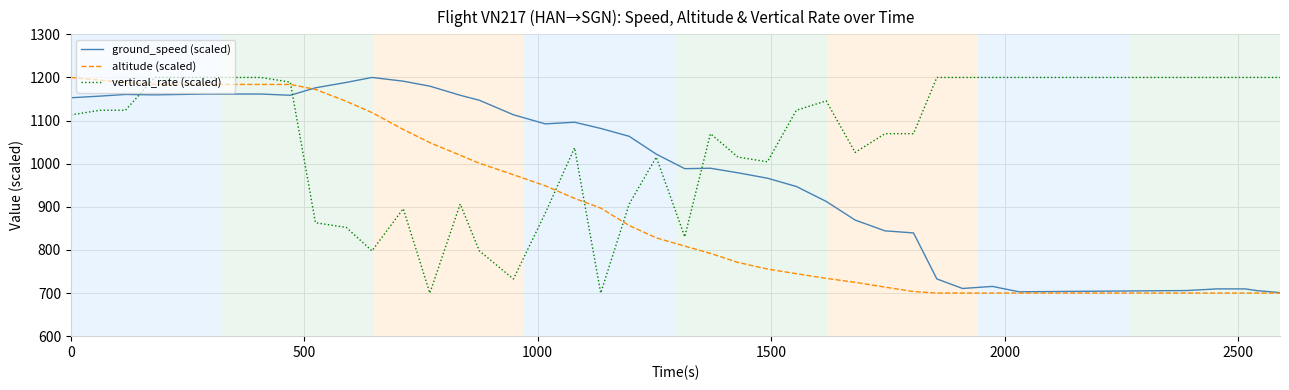

List the series in order of their overall mean, lowest first.

altitude (scaled), ground_speed (scaled), vertical_rate (scaled)